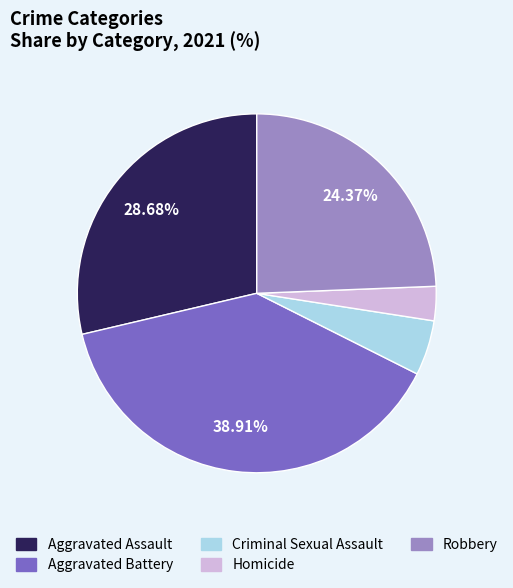

Which category has the smallest portion of the pie?

Homicide